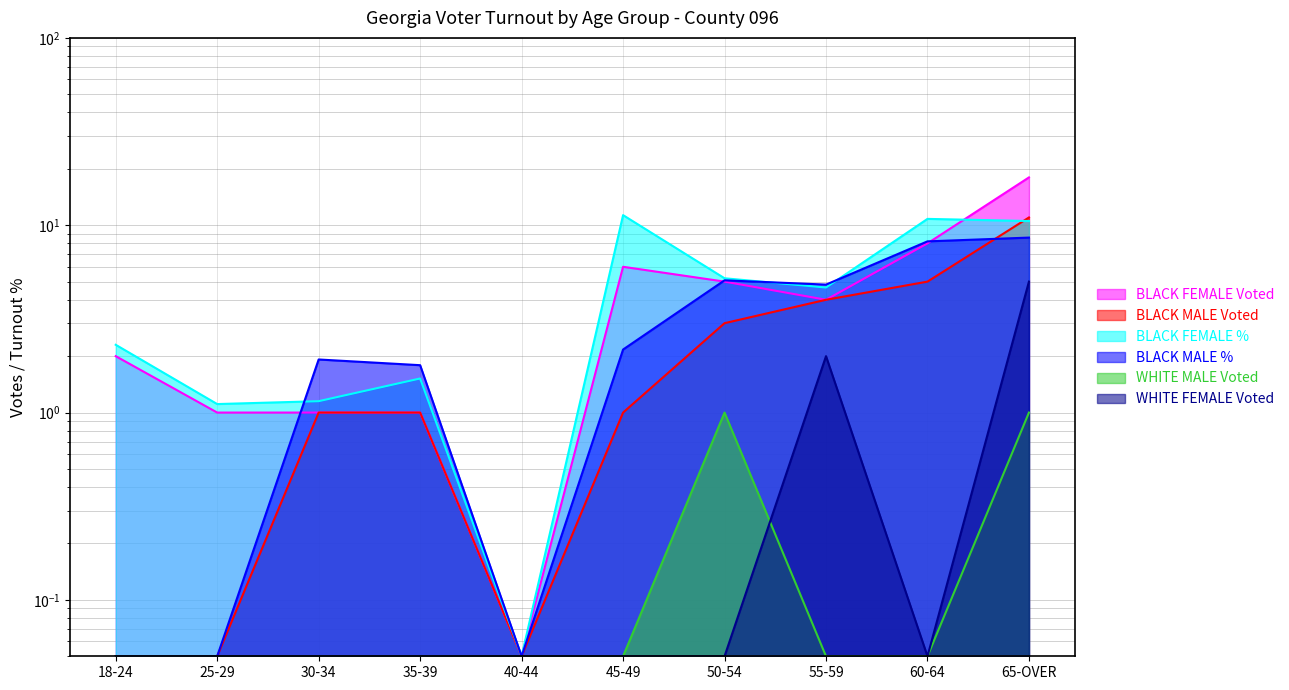

Reading left to right, transcribe all the data shown in this chart.

BLACK FEMALE Voted: 18-24=2.0	25-29=1.0	30-34=1.0	35-39=1.0	40-44=0.1	45-49=6.0	50-54=5.0	55-59=4.0	60-64=8.0	65-OVER=18.0
BLACK MALE Voted: 18-24=0.1	25-29=0.1	30-34=1.0	35-39=1.0	40-44=0.1	45-49=1.0	50-54=3.0	55-59=4.0	60-64=5.0	65-OVER=11.0
BLACK FEMALE %: 18-24=2.3	25-29=1.1	30-34=1.1	35-39=1.5	40-44=0.1	45-49=11.3	50-54=5.2	55-59=4.7	60-64=10.8	65-OVER=10.5
BLACK MALE %: 18-24=0.1	25-29=0.1	30-34=1.9	35-39=1.8	40-44=0.1	45-49=2.2	50-54=5.1	55-59=4.8	60-64=8.2	65-OVER=8.6
WHITE MALE Voted: 18-24=0.1	25-29=0.1	30-34=0.1	35-39=0.1	40-44=0.1	45-49=0.1	50-54=1.0	55-59=0.1	60-64=0.1	65-OVER=1.0
WHITE FEMALE Voted: 18-24=0.1	25-29=0.1	30-34=0.1	35-39=0.1	40-44=0.1	45-49=0.1	50-54=0.1	55-59=2.0	60-64=0.1	65-OVER=5.0